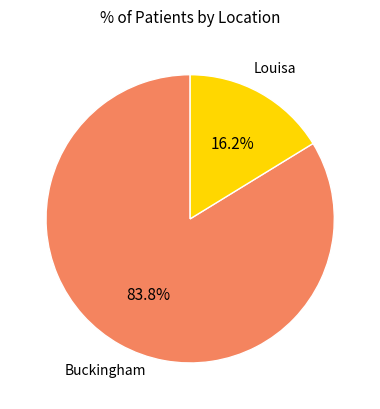

Combined, do Louisa and Buckingham account for over 50%?

Yes